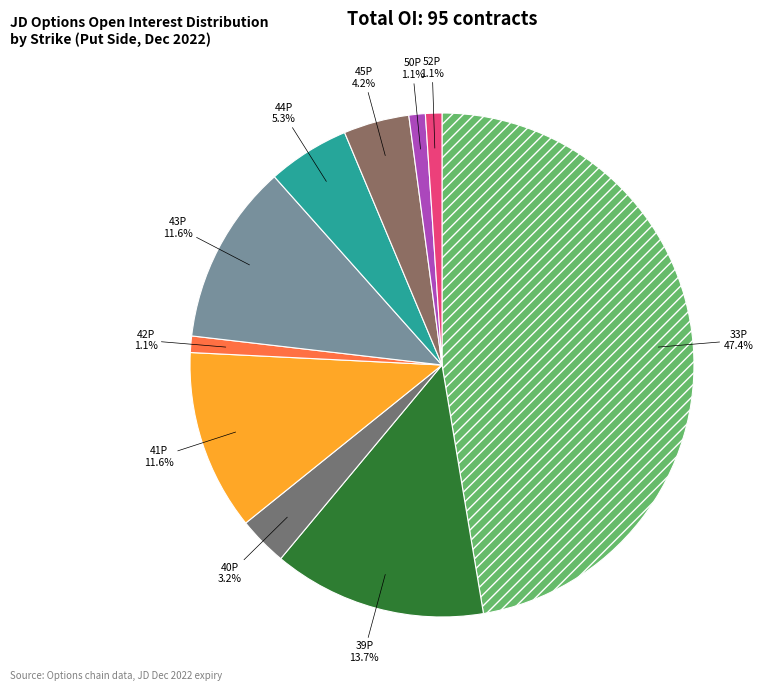

What portion of the pie excludes 41P?

88.4%